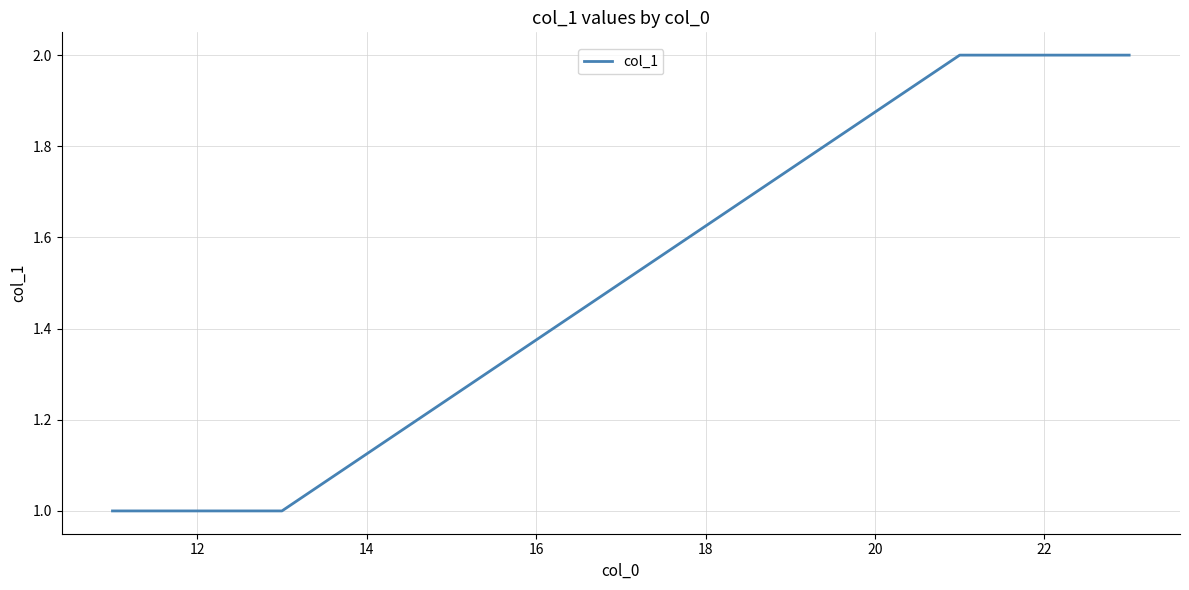

True or false: the data has more than 2 interior local peaks.

False